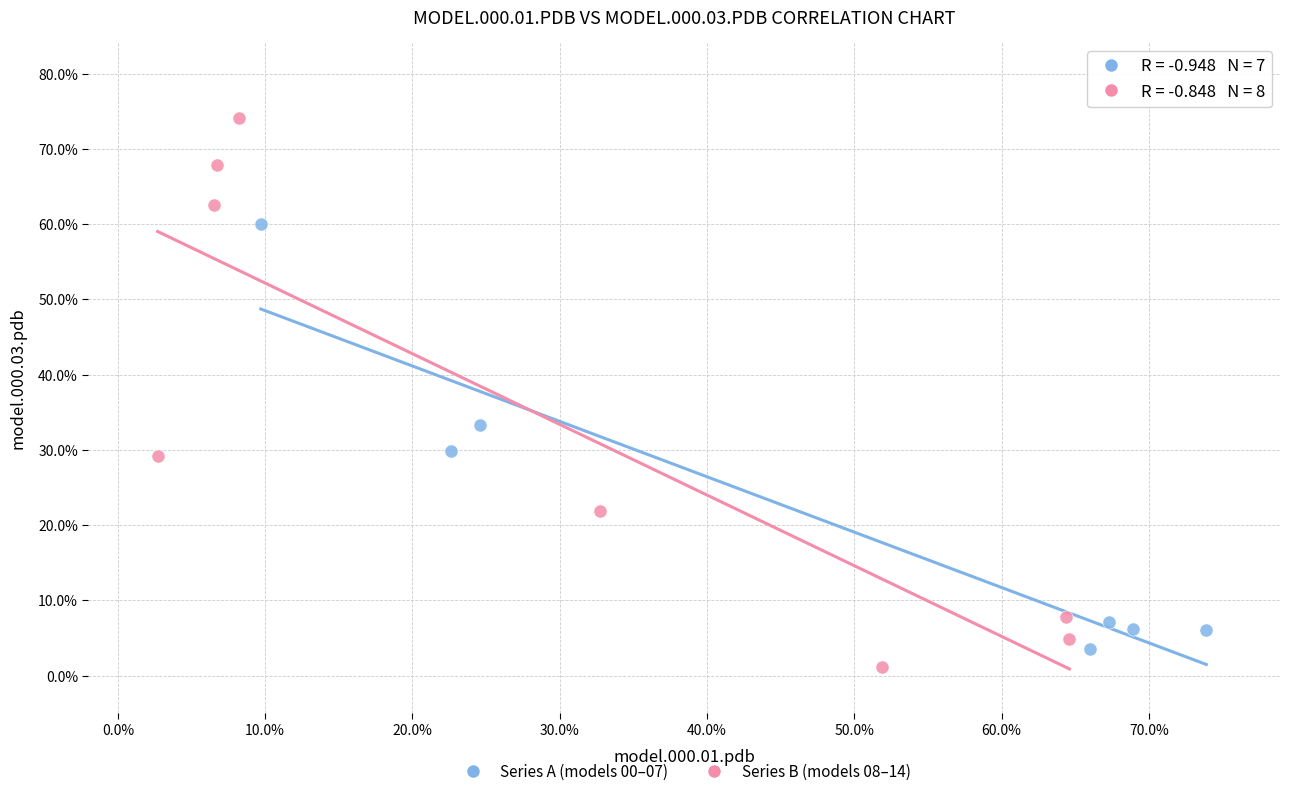

What are all the series names shown in the legend?

Series A (models 00–07), Series B (models 08–14)